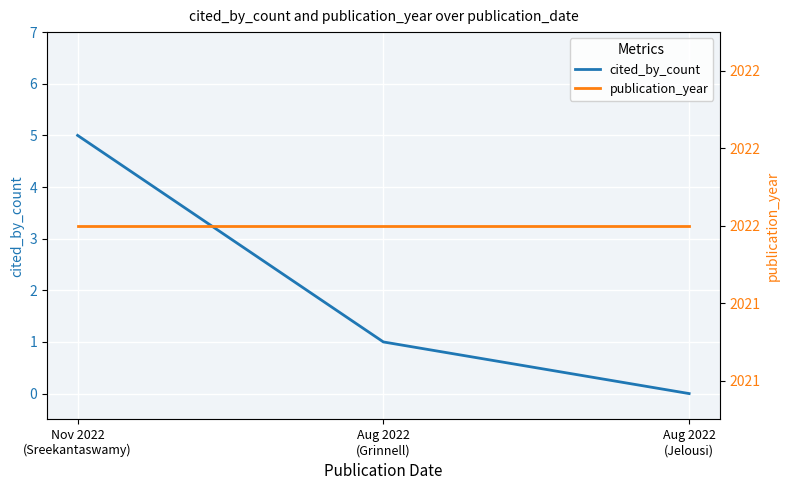

True or false: cited_by_count has a value of 0 at Aug 2022
(Jelousi).

True